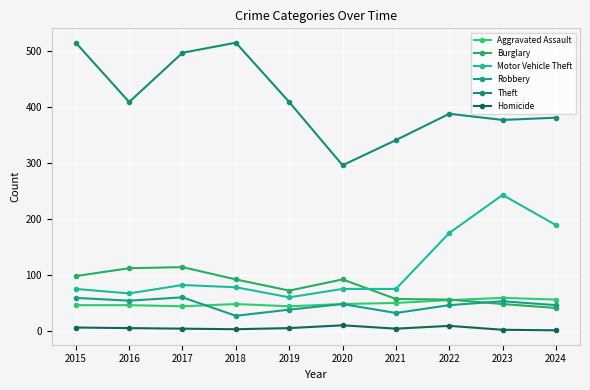

Reading left to right, transcribe all the data shown in this chart.

Aggravated Assault: 46	46	44	48	44	48	50	55	59	56
Burglary: 98	112	114	92	72	92	57	56	48	41
Motor Vehicle Theft: 75	67	82	78	60	75	75	175	243	189
Robbery: 59	54	60	27	38	48	32	46	53	46
Theft: 515	409	497	515	409	296	341	388	377	381
Homicide: 6	5	4	3	5	10	4	9	2	1